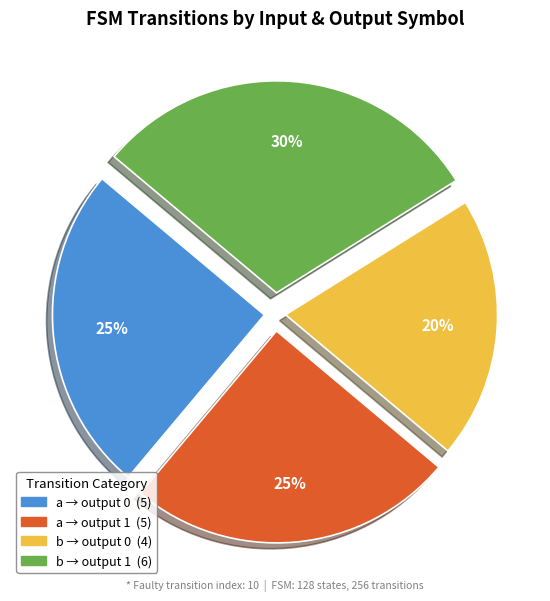

How many slices are in this pie chart?

4